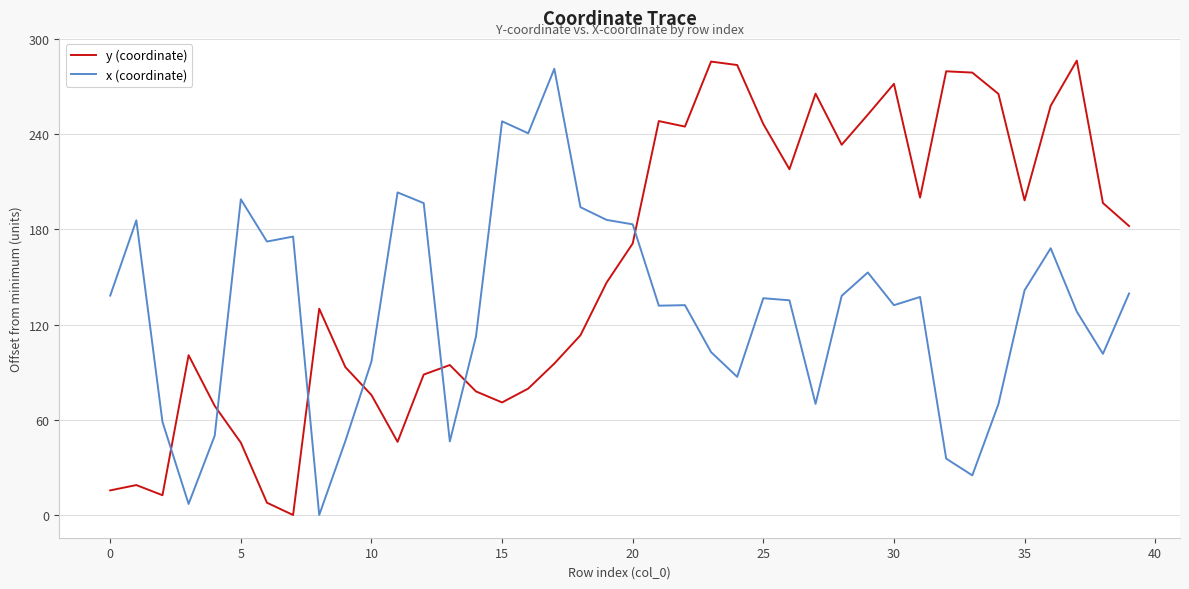

What is the greatest value displayed?

286.3